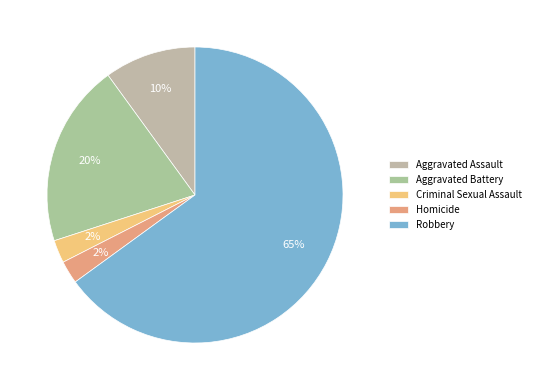

Is Aggravated Battery the majority of the pie?

No